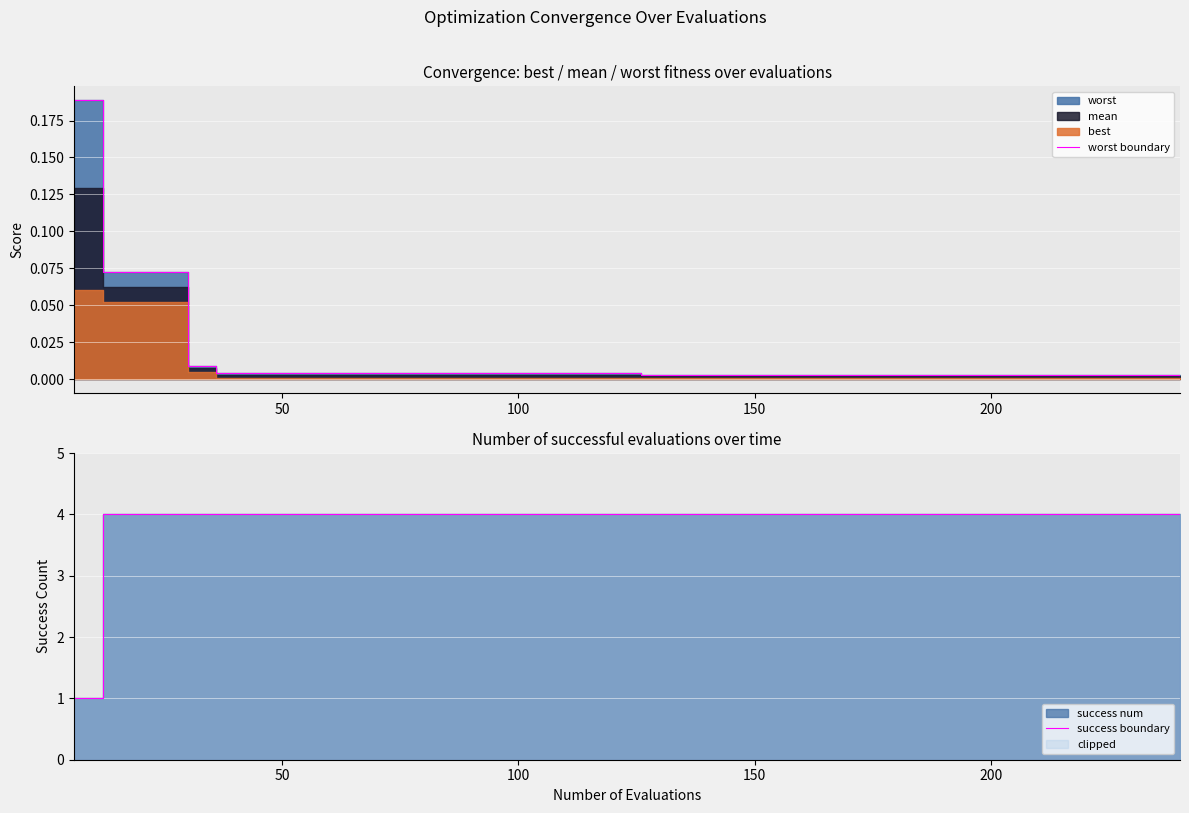

Reading right to left, transcribe all the data shown in this chart.

worst boundary: 0.0	0.0	0.0	0.0	0.0	0.0	0.0	0.0	0.0	0.0	0.0	0.0	0.0	0.0	0.0	0.0	0.0	0.0	0.0	0.0	0.0	0.0	0.0	0.0	0.0	0.0	0.0	0.0	0.0	0.0	0.0	0.0	0.0	0.0	0.0	0.0	0.1	0.1	0.1	0.2
success boundary: 4.0	4.0	4.0	4.0	4.0	4.0	4.0	4.0	4.0	4.0	4.0	4.0	4.0	4.0	4.0	4.0	4.0	4.0	4.0	4.0	4.0	4.0	4.0	4.0	4.0	4.0	4.0	4.0	4.0	4.0	4.0	4.0	4.0	4.0	4.0	4.0	4.0	4.0	4.0	1.0